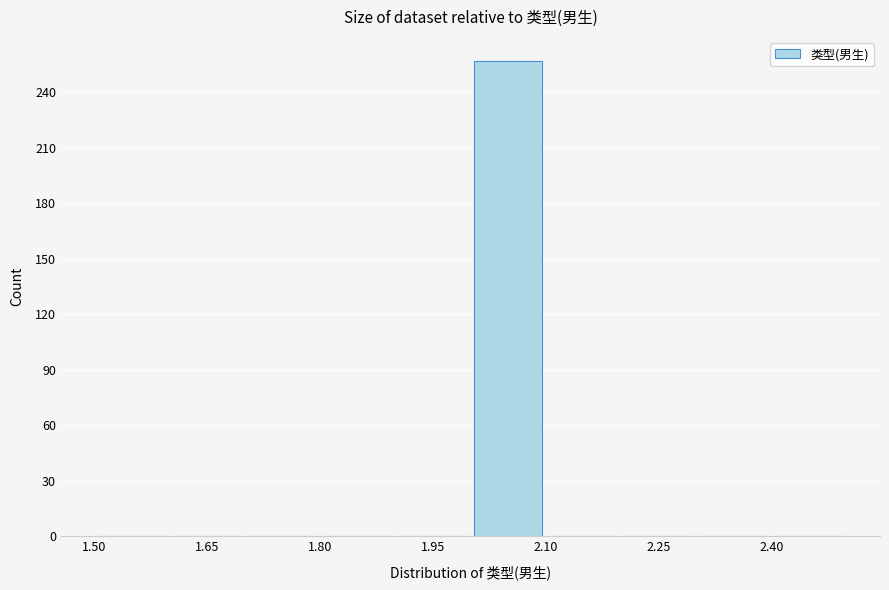

How tall is the bar that spans 2.0 to 2.1 on the x-axis? The values are not printed on the chart, so give them approximately, as read against the axis.

255